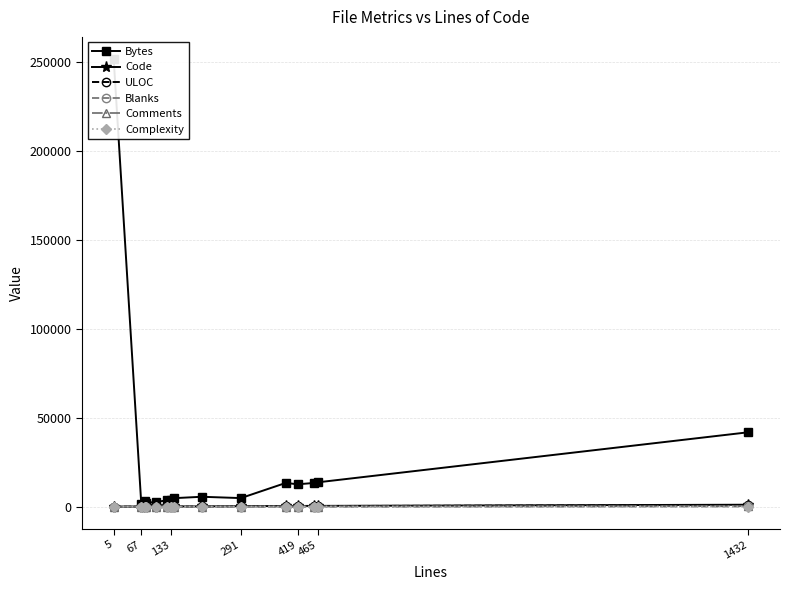

Reading left to right, what are all the values shown in this chart?

Bytes: 251703	1657	3244	2155	2629	3542	3968	4765	5545	4803	13329	12562	13332	13705	41831
Code: 1	61	65	71	90	97	89	120	133	254	348	356	435	417	1066
ULOC: 6	46	53	46	69	87	92	100	138	175	235	266	316	336	810
Blanks: 0	5	11	6	6	26	27	11	51	37	43	31	20	43	99
Comments: 4	1	0	0	4	2	17	10	19	0	1	32	1	5	267
Complexity: 1	0	0	0	0	10	15	4	30	0	30	24	13	17	50